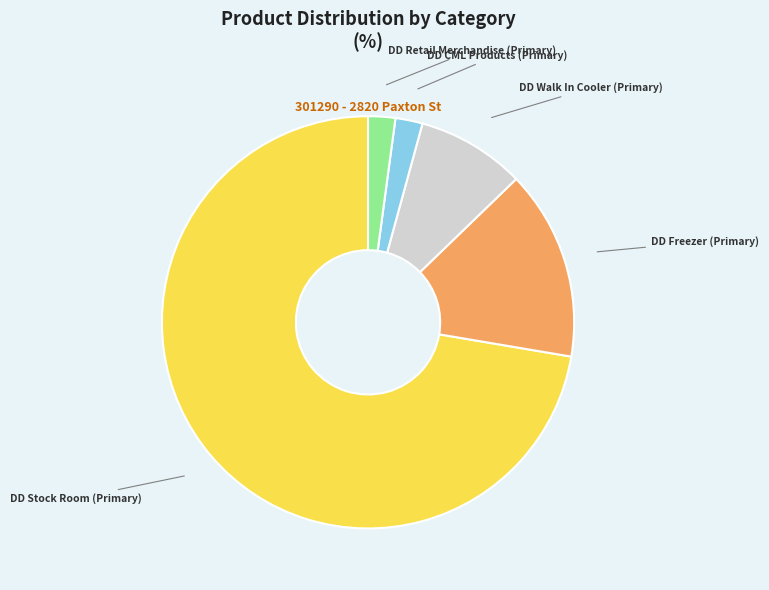

Is there any slice that represents more than half of the pie?

Yes